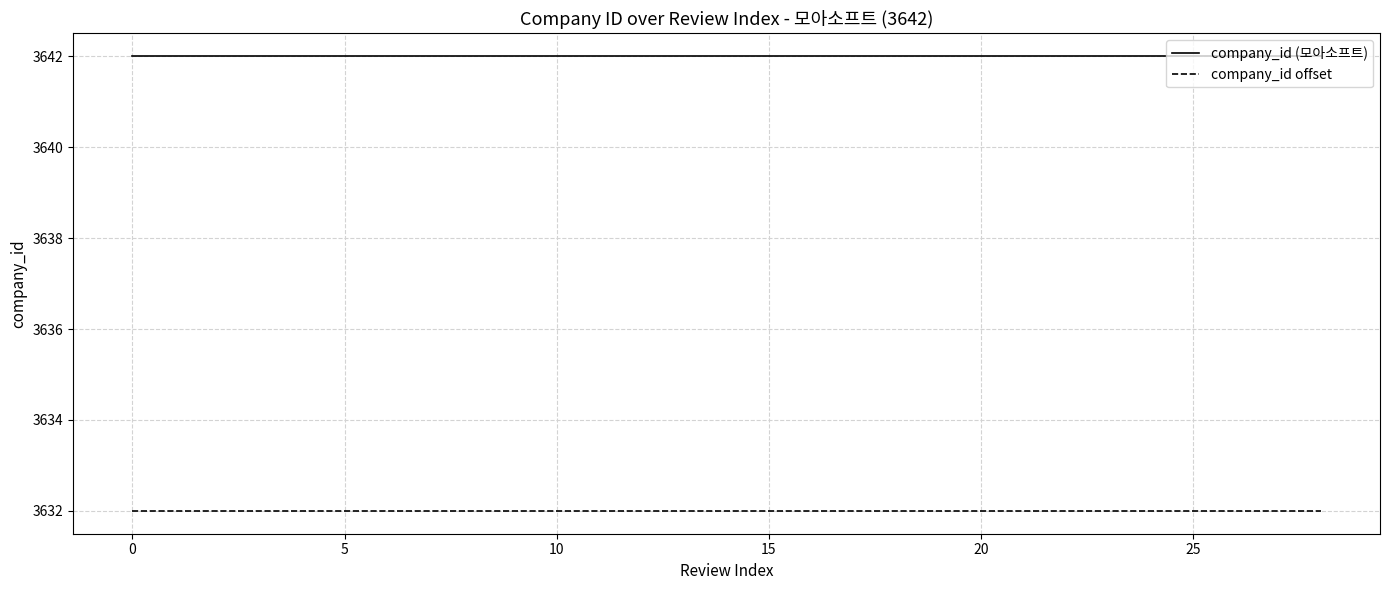

Reading right to left, what are all the values shown in this chart?

company_id (모아소프트): 3642	3642	3642	3642	3642	3642	3642	3642	3642	3642	3642	3642	3642	3642	3642	3642	3642	3642	3642	3642	3642	3642	3642	3642	3642	3642	3642	3642	3642
company_id offset: 3632	3632	3632	3632	3632	3632	3632	3632	3632	3632	3632	3632	3632	3632	3632	3632	3632	3632	3632	3632	3632	3632	3632	3632	3632	3632	3632	3632	3632